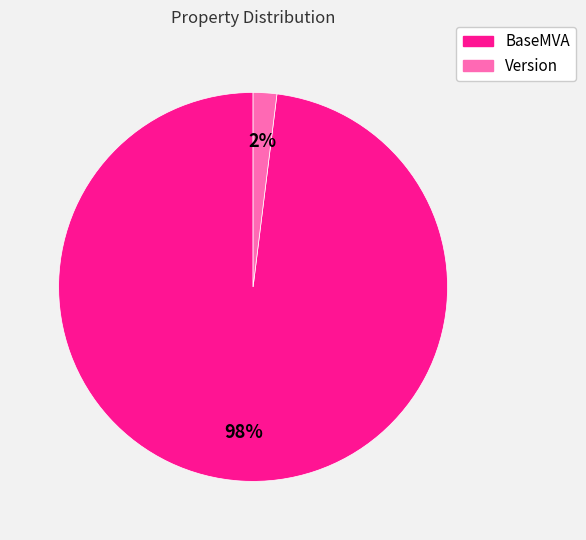

Which has a higher value, Version or BaseMVA?

BaseMVA